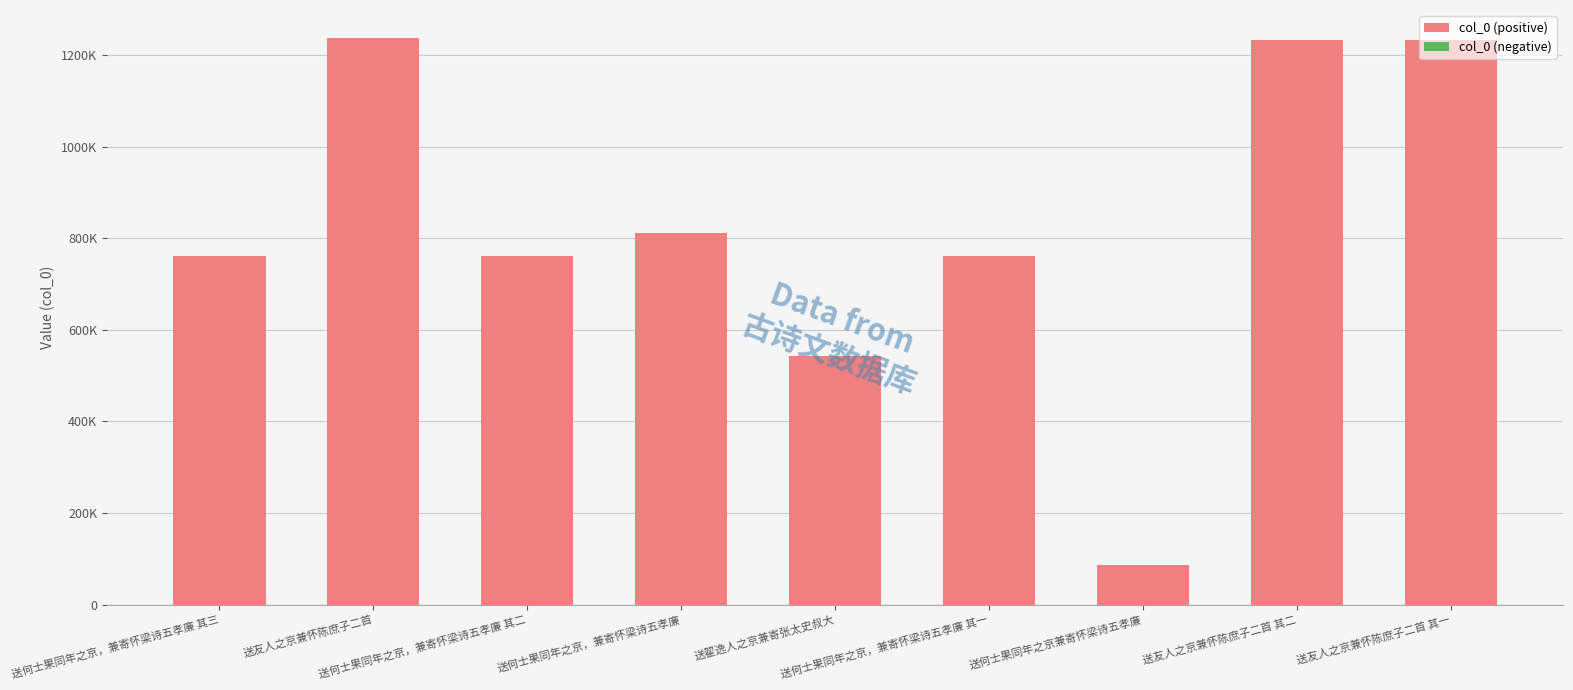

Does the chart contain any negative values?

No